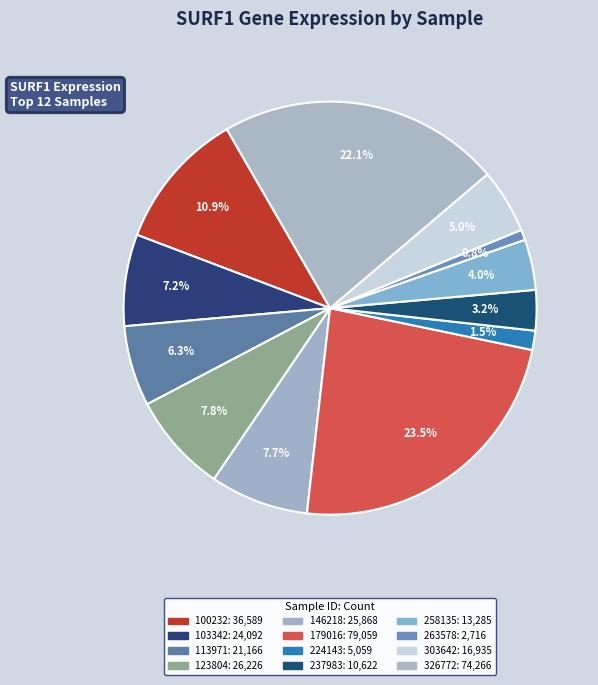

To the nearest percent, what portion does 179016 represent?

24%